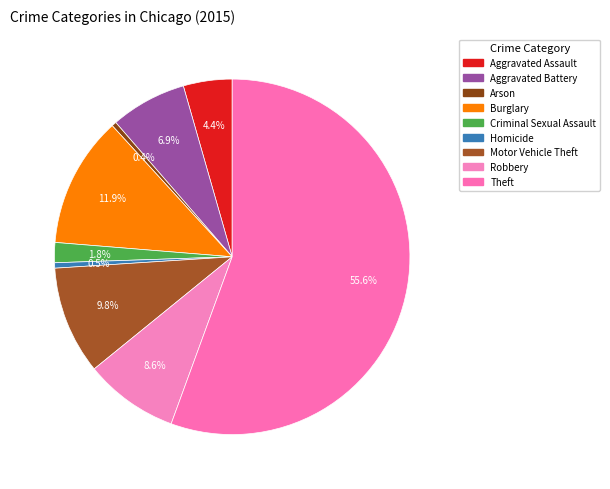

Which slice represents more than half of the pie?

Theft